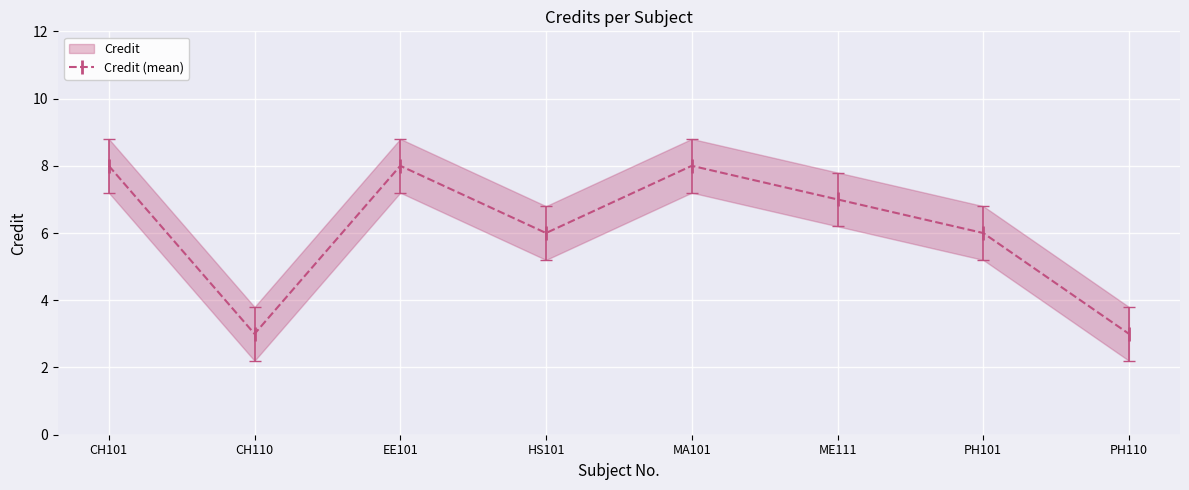

How many interior local valleys (lower than both neighbors) does the data have?

2